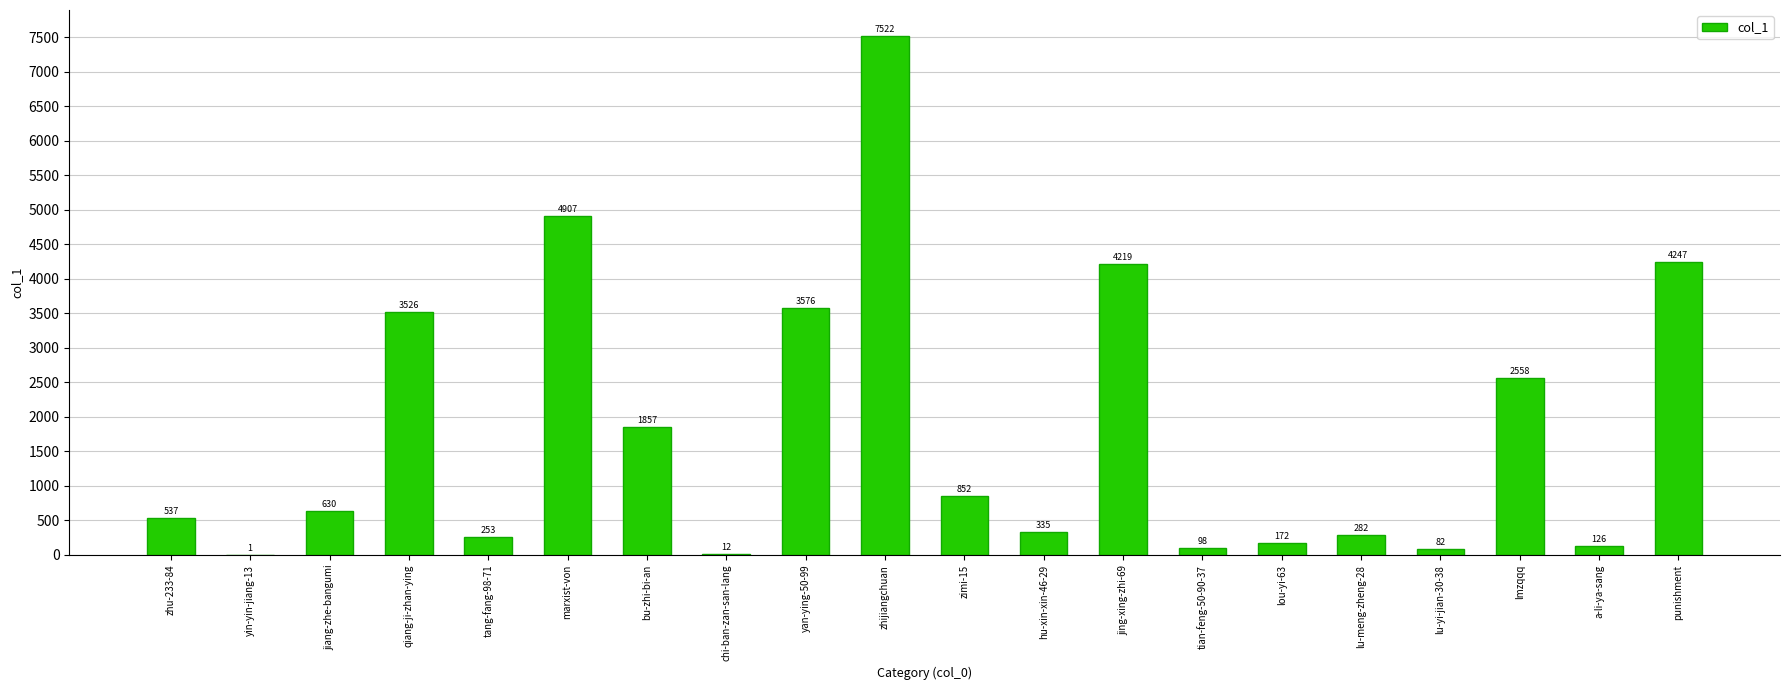

At which category does the chart reach its peak across all series?

zhijiangchuan